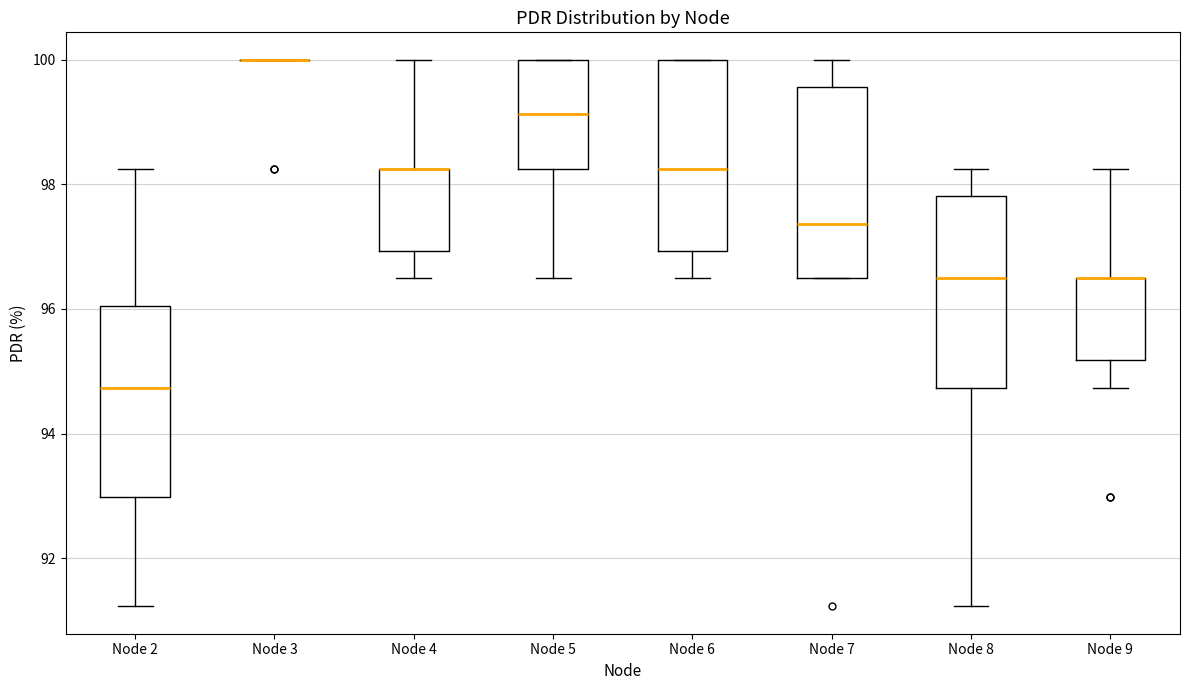

Reading left to right, read every box against the y-axis: the position of its median line, the range the box covers, and the ends of its whiskers. The values are not printed on the chart, so give them approximately, as read against the axis.

Node 2: median 94.8, box 93.0 to 96.0, whiskers 91.2 to 98.2
Node 3: box collapsed to a line at 100.0, whiskers 100.0 to 100.0
Node 4: median 98.2 (drawn on the box's upper edge), box 97.0 to 98.2, whiskers 96.4 to 100.0
Node 5: median 99.2, box 98.2 to 100.0, whiskers 96.4 to 100.0
Node 6: median 98.2, box 97.0 to 100.0, whiskers 96.4 to 100.0
Node 7: median 97.4, box 96.4 to 99.6, whiskers 96.4 to 100.0
Node 8: median 96.4, box 94.8 to 97.8, whiskers 91.2 to 98.2
Node 9: median 96.4 (drawn on the box's upper edge), box 95.2 to 96.4, whiskers 94.8 to 98.2